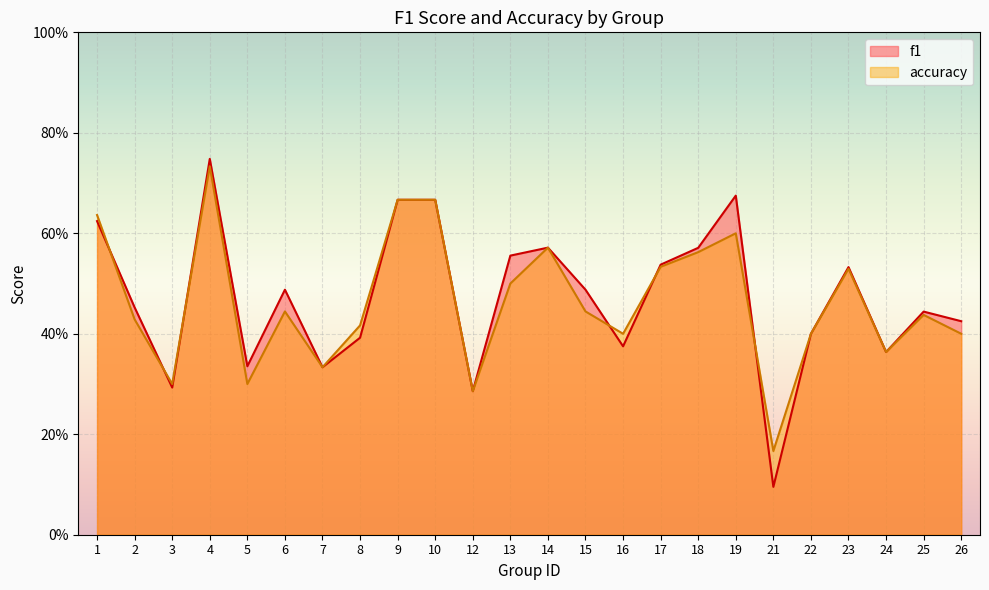

What is the greatest value displayed?

0.7